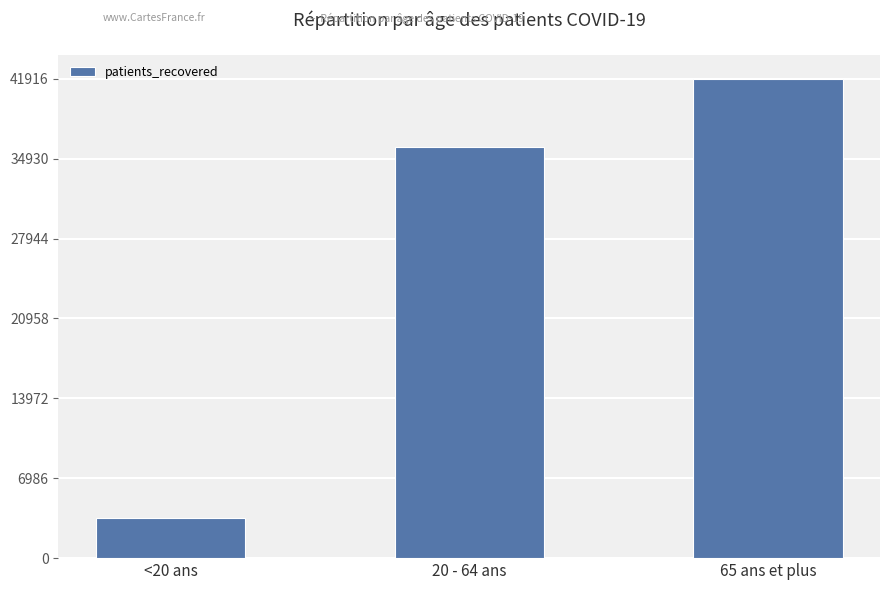

What is the sum of all values?

81416